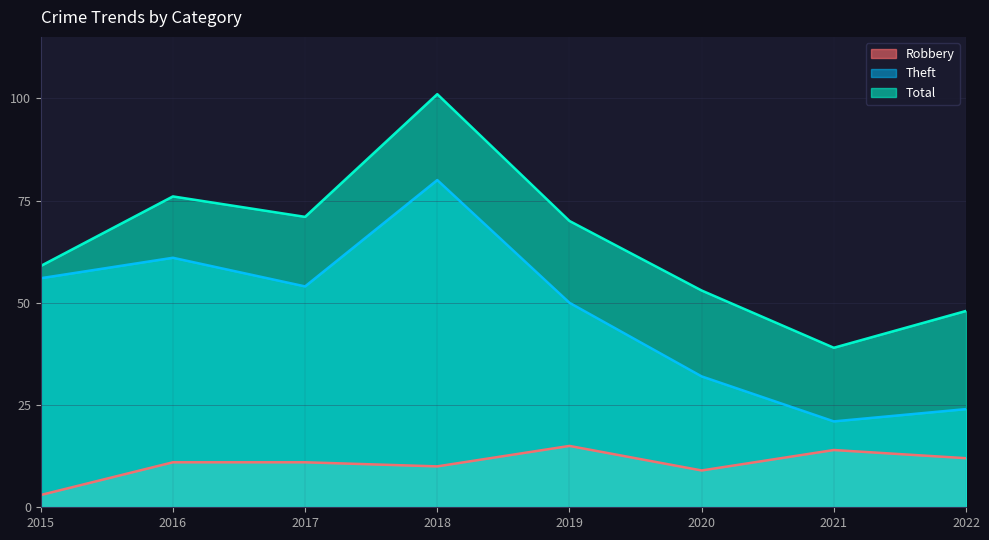

At which category is the sum across all series the highest?

2018